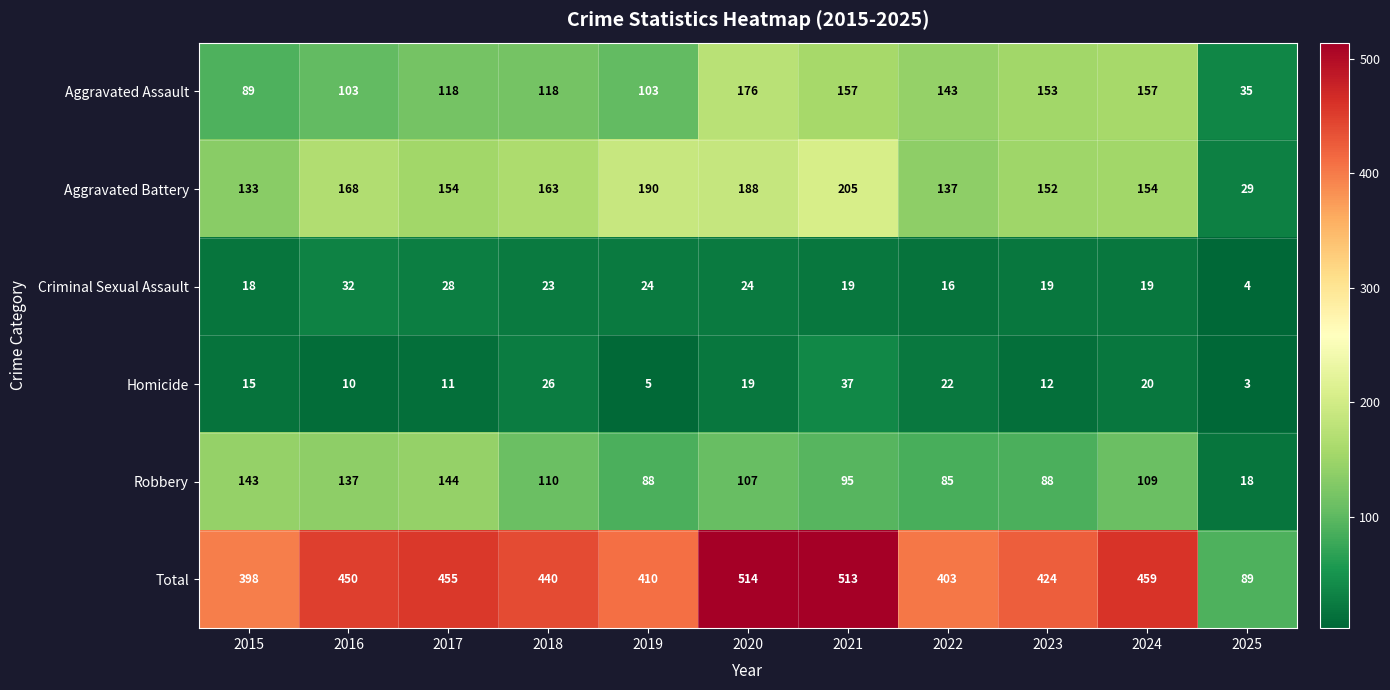

How many categories are shown in the chart?

11